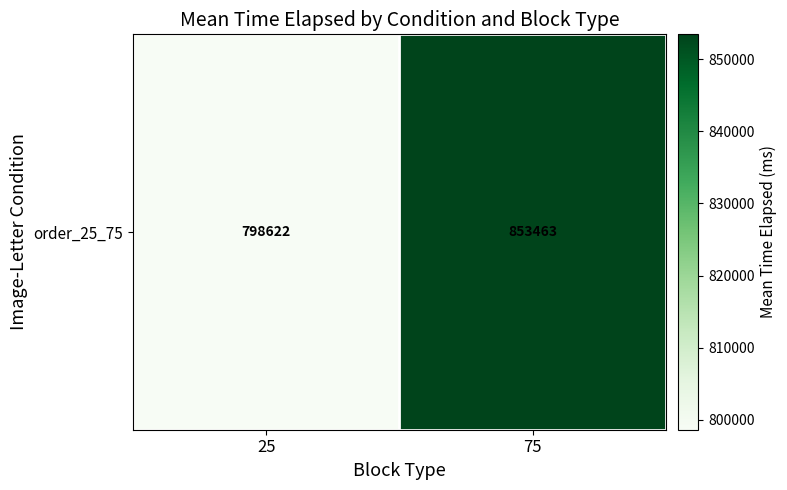

What is the change in value from 25 to 75?

+54840.9